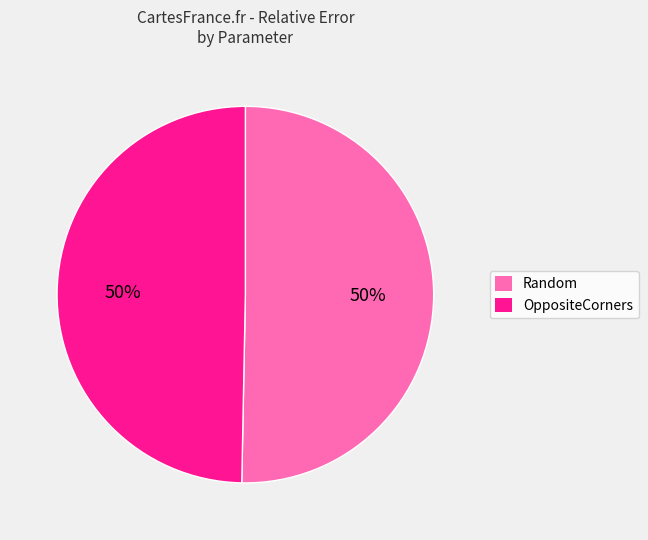

What percentage is the Random slice, to the nearest percent?

50%